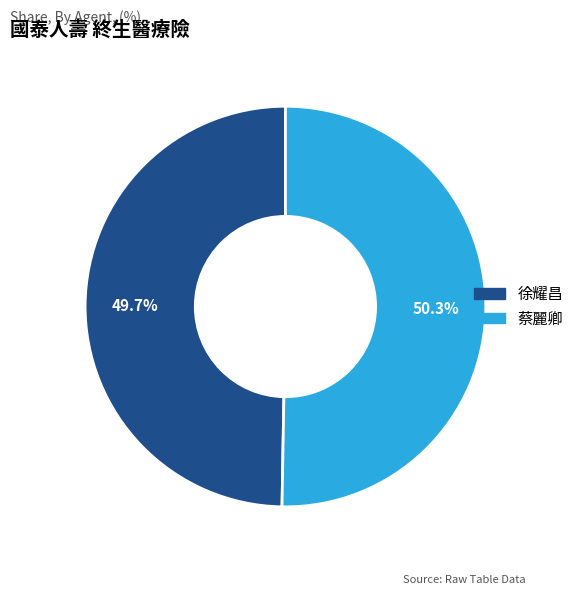

What portion of the pie excludes 徐耀昌?

50.3%